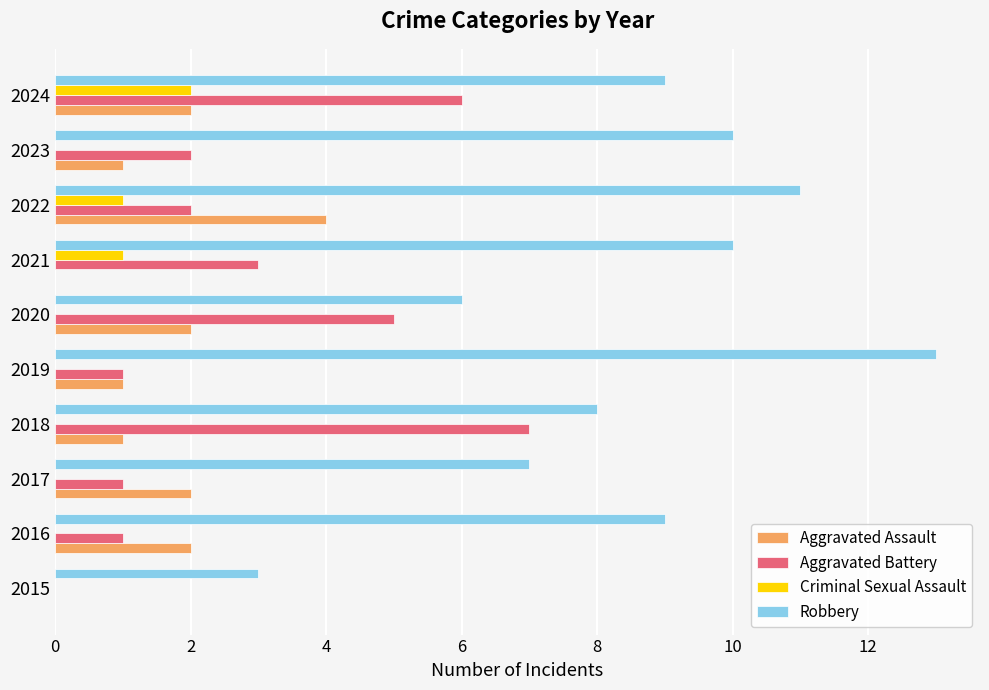

Which series changed the most between 2021 and 2022?

Aggravated Assault